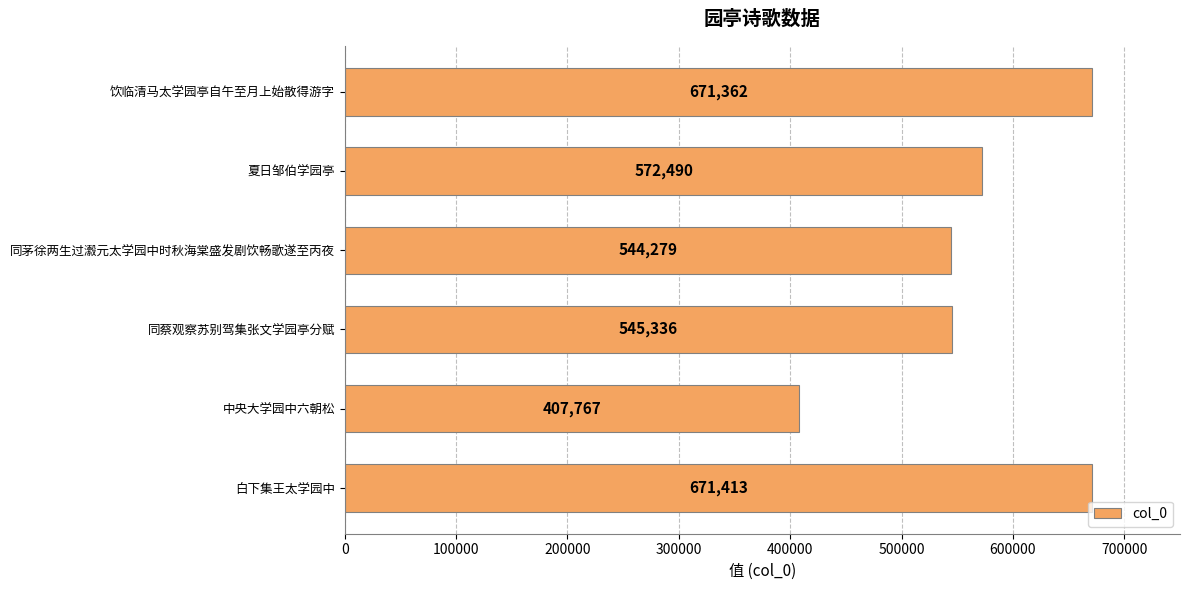

True or false: the data shows 940780 at 同蔡观察苏别驾集张文学园亭分赋.

False